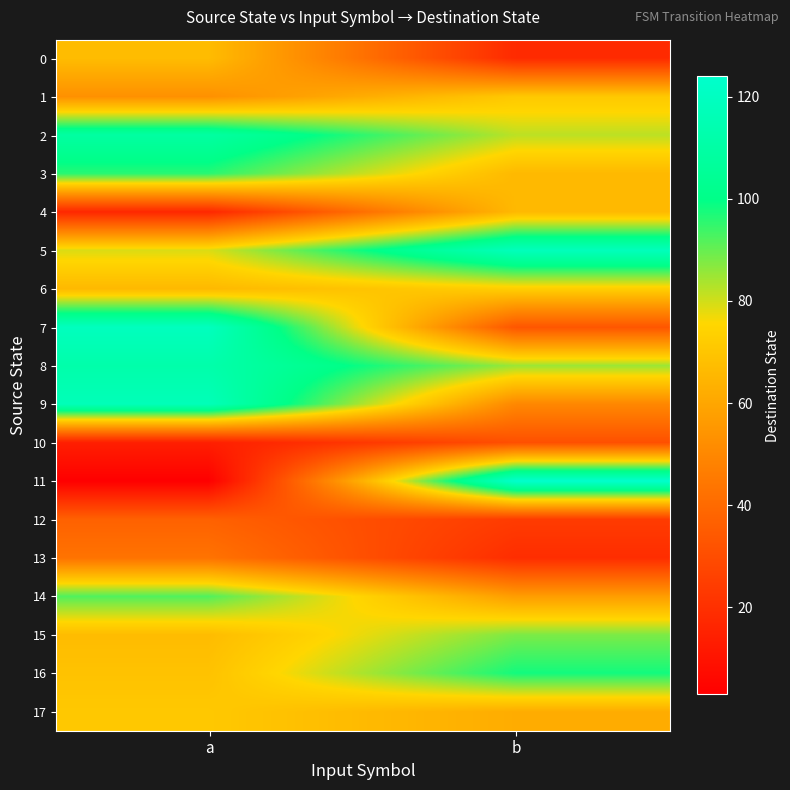

What is the difference between the highest and lowest values at b?

106